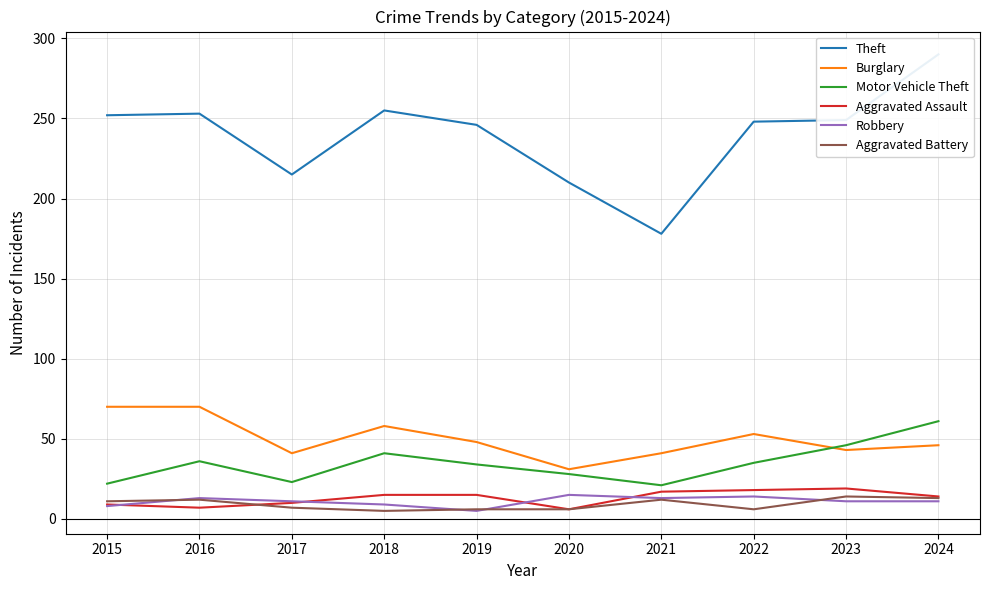

Which series changed the most between 2016 and 2019?

Burglary